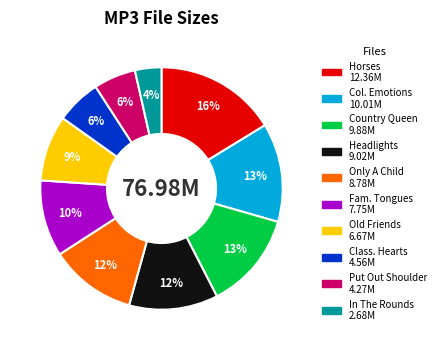

To the nearest percent, what is the average slice percentage?

10%